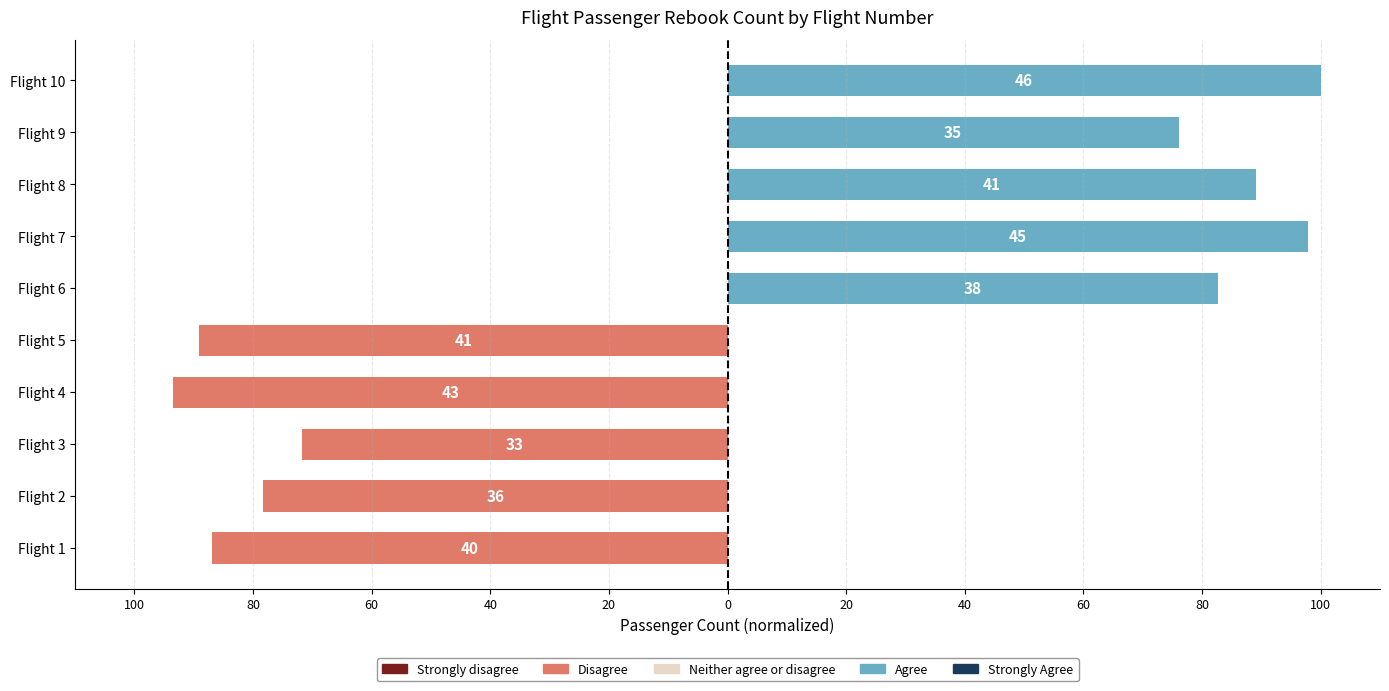

How many data points in Agree are above 89?

3